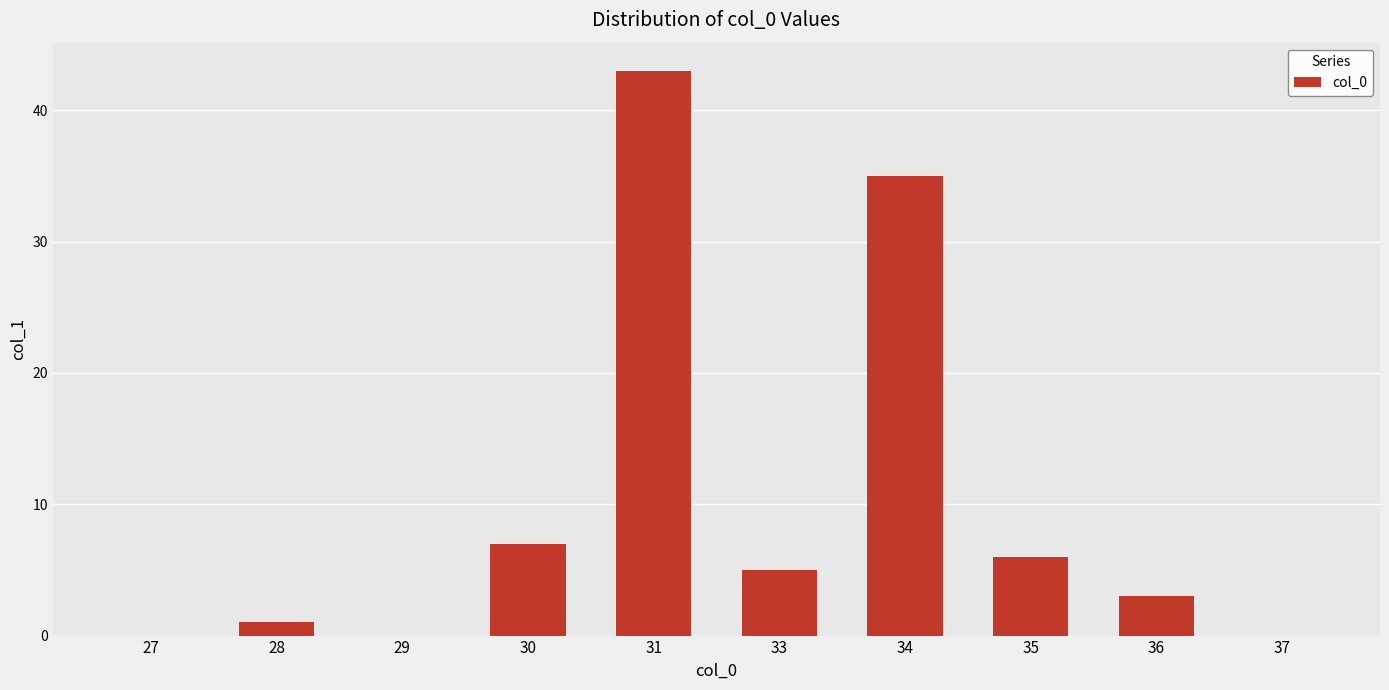

True or false: the data shows -19 at 37.

False